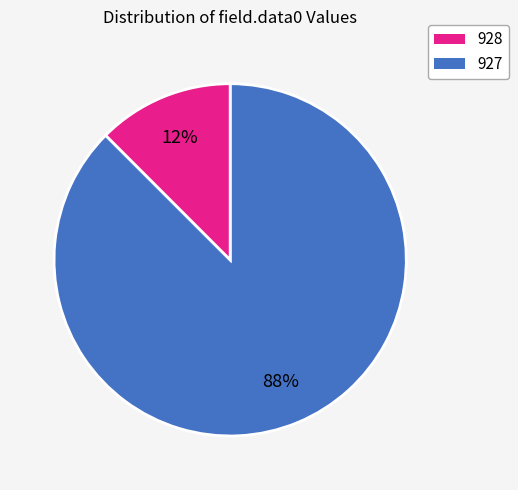

To the nearest percent, what is the average slice percentage?

50%